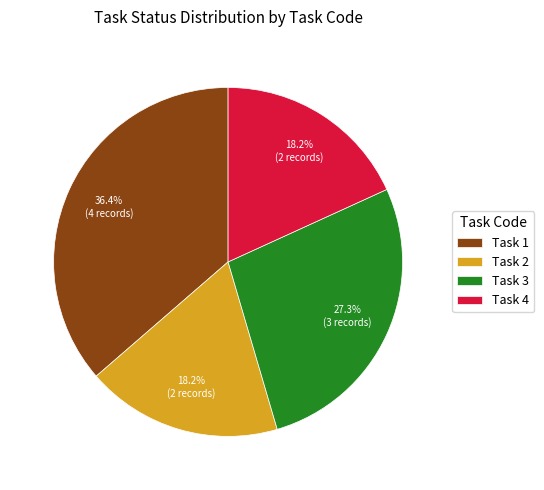

Do Task 1 and Task 4 together represent more than half of the pie?

Yes